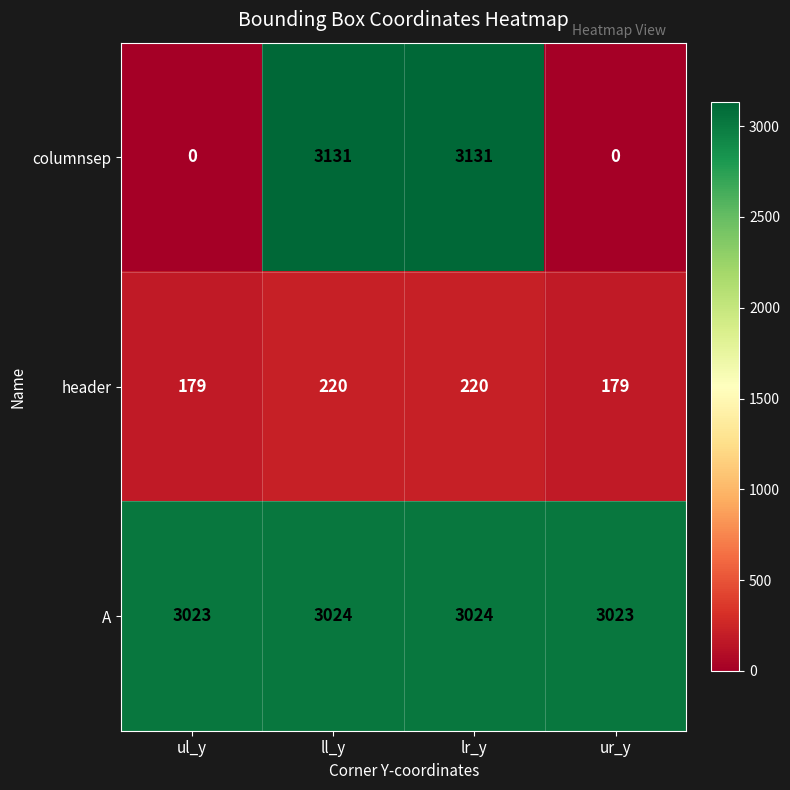

Which series has the largest range (max minus min)?

columnsep